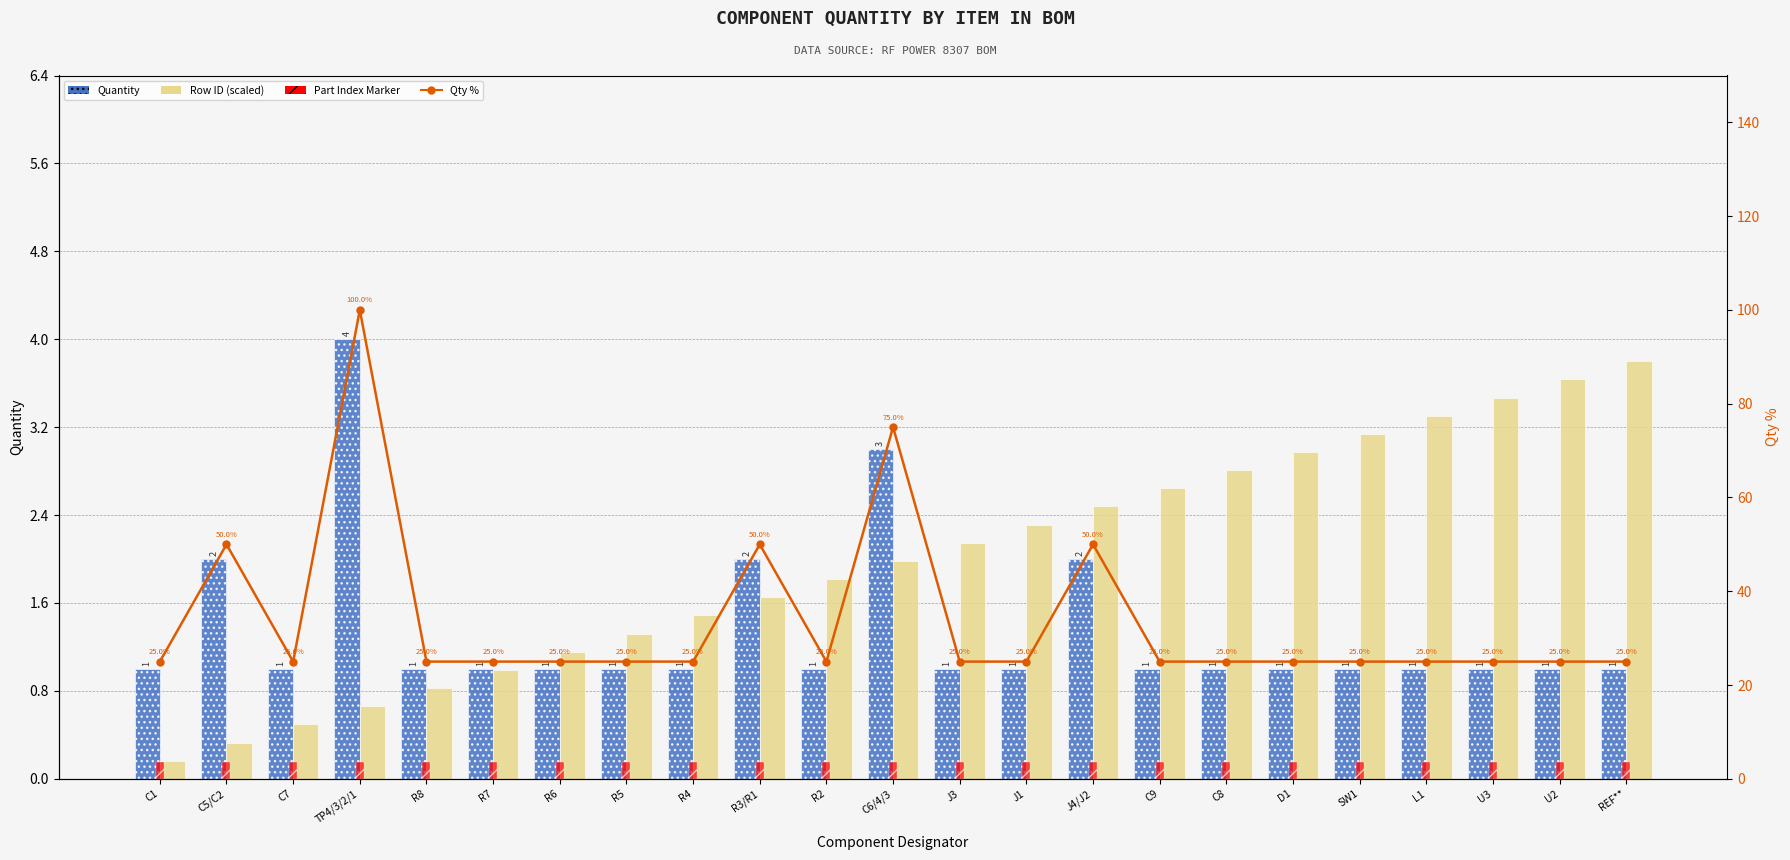

Reading right to left, transcribe all the data shown in this chart.

Quantity: REF**=1.0	U2=1.0	U3=1.0	L1=1.0	SW1=1.0	D1=1.0	C8=1.0	C9=1.0	J4/J2=2.0	J1=1.0	J3=1.0	C6/4/3=3.0	R2=1.0	R3/R1=2.0	R4=1.0	R5=1.0	R6=1.0	R7=1.0	R8=1.0	TP4/3/2/1=4.0	C7=1.0	C5/C2=2.0	C1=1.0
Row ID (scaled): REF**=3.8	U2=3.6	U3=3.5	L1=3.3	SW1=3.1	D1=3.0	C8=2.8	C9=2.6	J4/J2=2.5	J1=2.3	J3=2.1	C6/4/3=2.0	R2=1.8	R3/R1=1.7	R4=1.5	R5=1.3	R6=1.2	R7=1.0	R8=0.8	TP4/3/2/1=0.7	C7=0.5	C5/C2=0.3	C1=0.2
Part Index Marker: REF**=0.1	U2=0.1	U3=0.1	L1=0.1	SW1=0.1	D1=0.1	C8=0.1	C9=0.1	J4/J2=0.1	J1=0.1	J3=0.1	C6/4/3=0.1	R2=0.1	R3/R1=0.1	R4=0.1	R5=0.1	R6=0.1	R7=0.1	R8=0.1	TP4/3/2/1=0.1	C7=0.1	C5/C2=0.1	C1=0.1
Qty %: REF**=25.0	U2=25.0	U3=25.0	L1=25.0	SW1=25.0	D1=25.0	C8=25.0	C9=25.0	J4/J2=50.0	J1=25.0	J3=25.0	C6/4/3=75.0	R2=25.0	R3/R1=50.0	R4=25.0	R5=25.0	R6=25.0	R7=25.0	R8=25.0	TP4/3/2/1=100.0	C7=25.0	C5/C2=50.0	C1=25.0